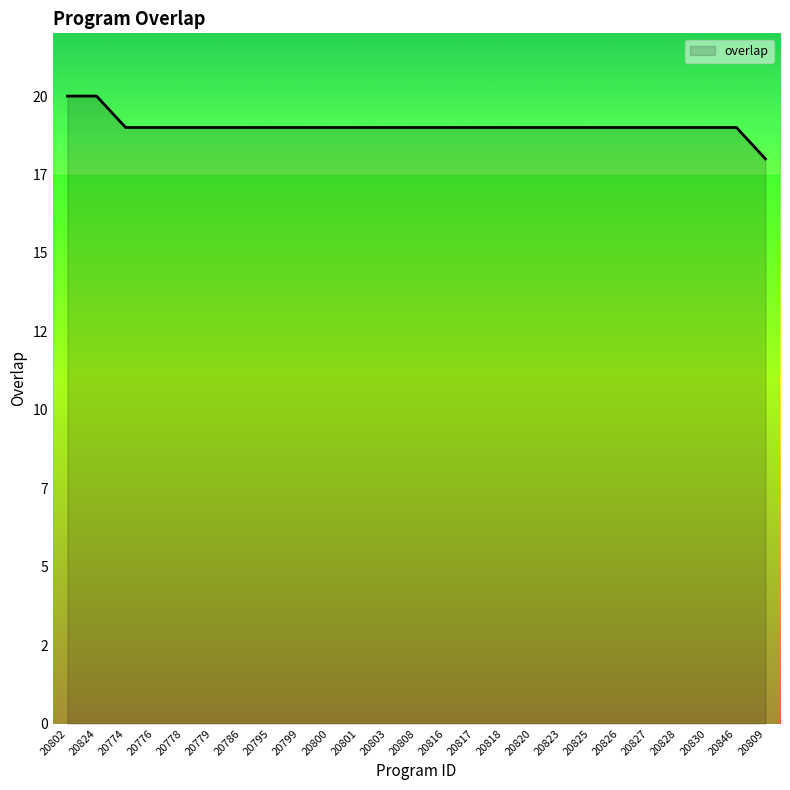

What is the label of the 4th point from the left?

20776